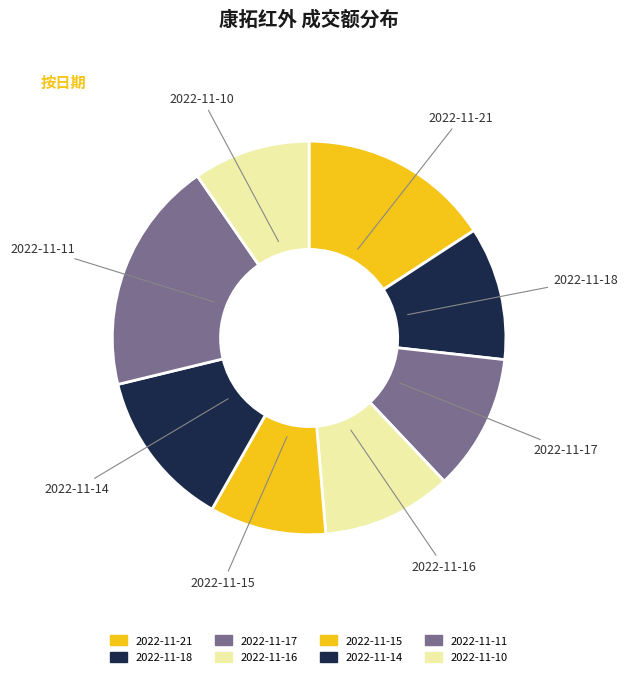

What is the largest slice in the pie chart?

2022-11-11